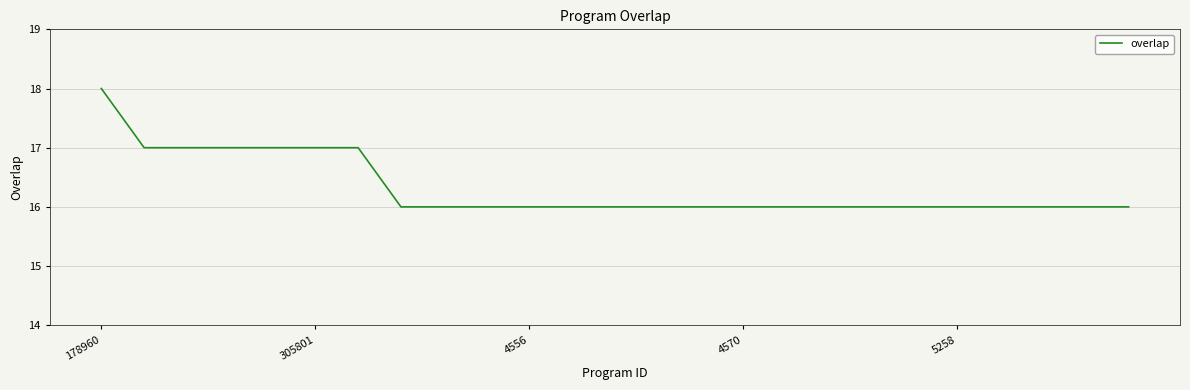

Does the chart have visible grid lines?

Yes